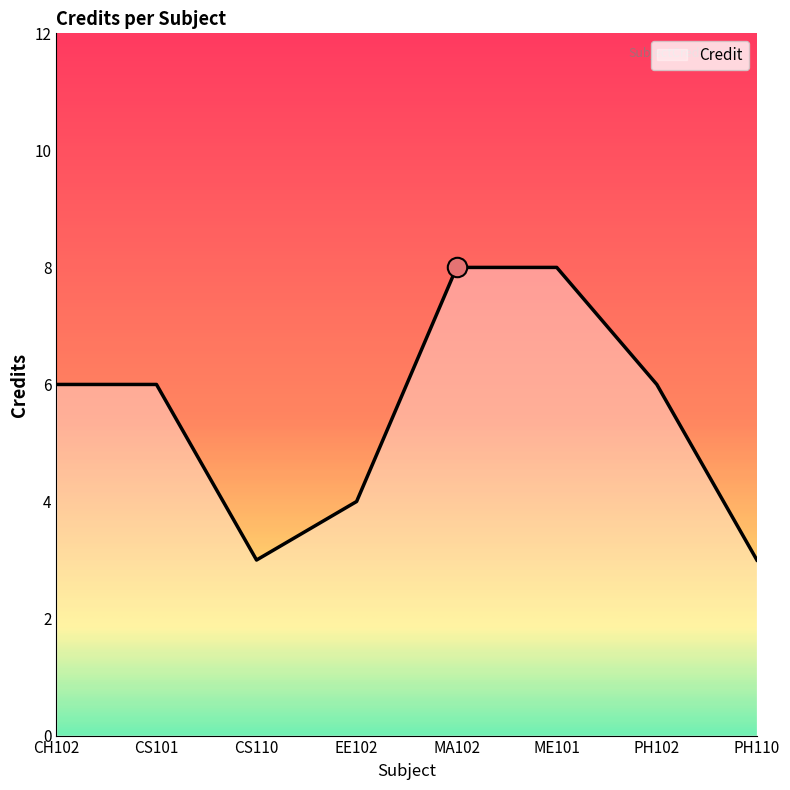

Approximately how many times larger is the value at EE102 compared to ME101?

0.5